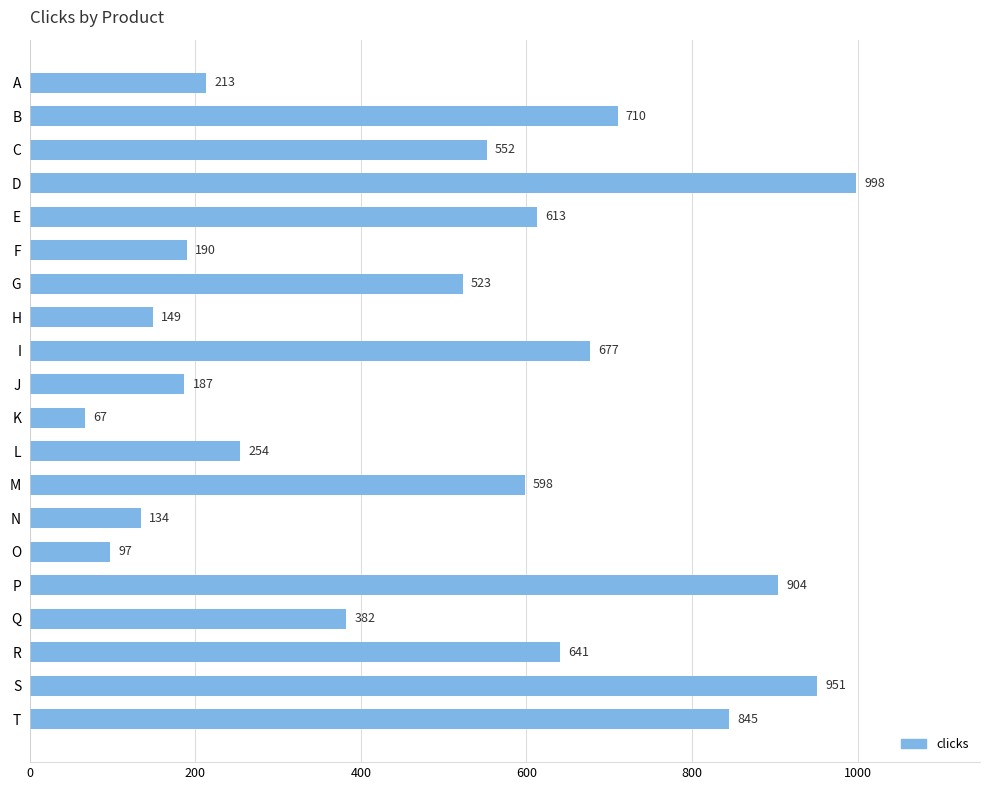

What is the difference between the maximum and minimum values?

931